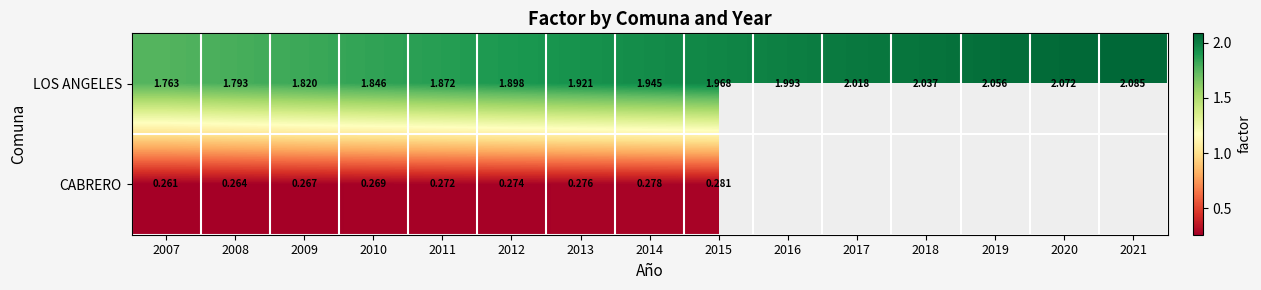

Between 2013 and 2014, which series saw the biggest shift?

LOS ANGELES